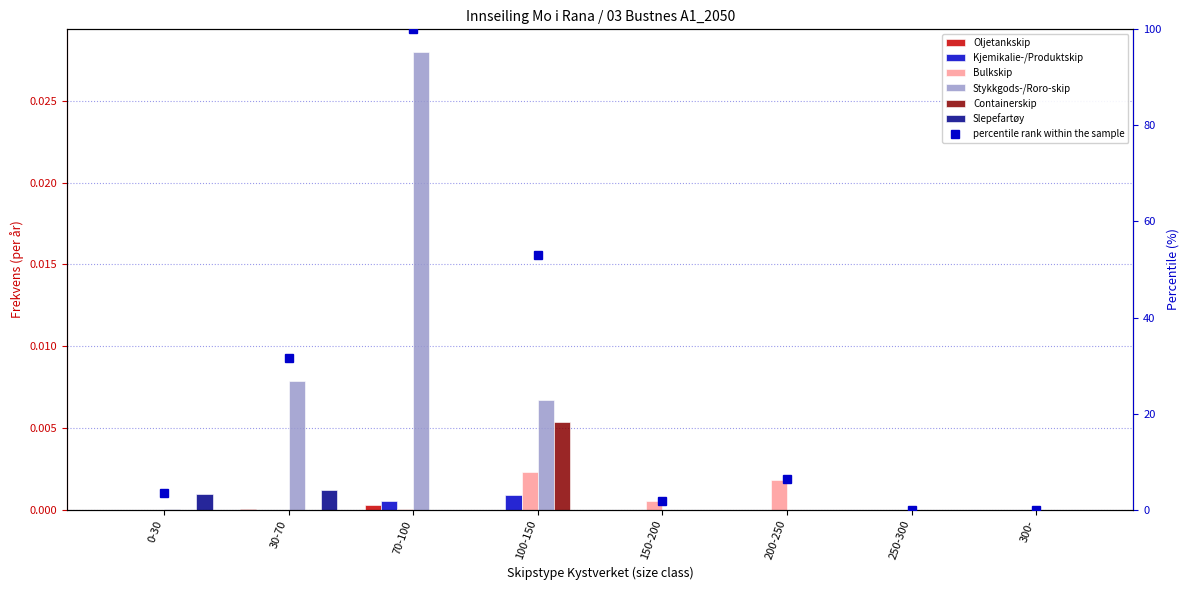

Which label corresponds to the smallest value in the chart?

0-30